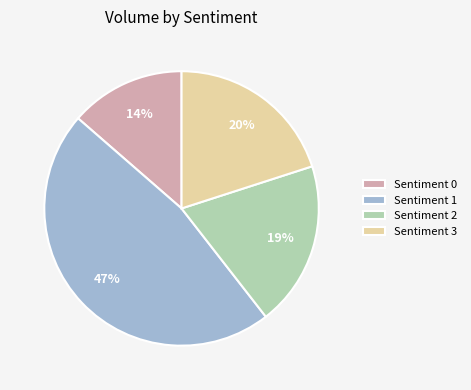

Is there any slice that represents more than half of the pie?

No